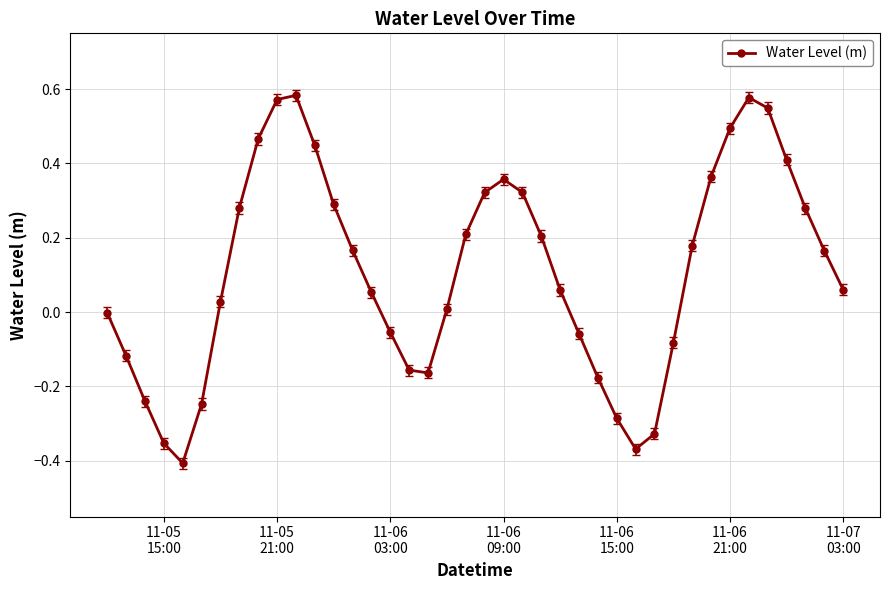

How many points are higher than both their immediate neighbors (excluding endpoints)?

3